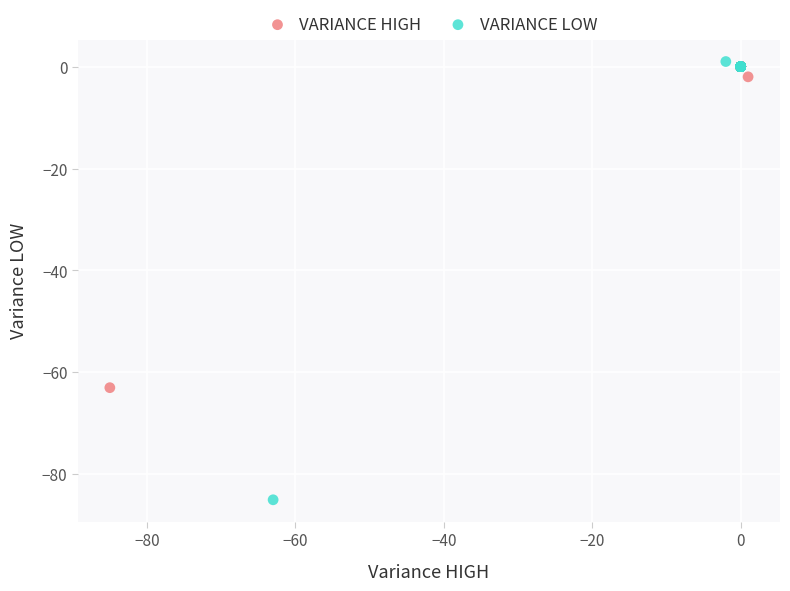

Which series reaches the minimum Y coordinate?

VARIANCE LOW